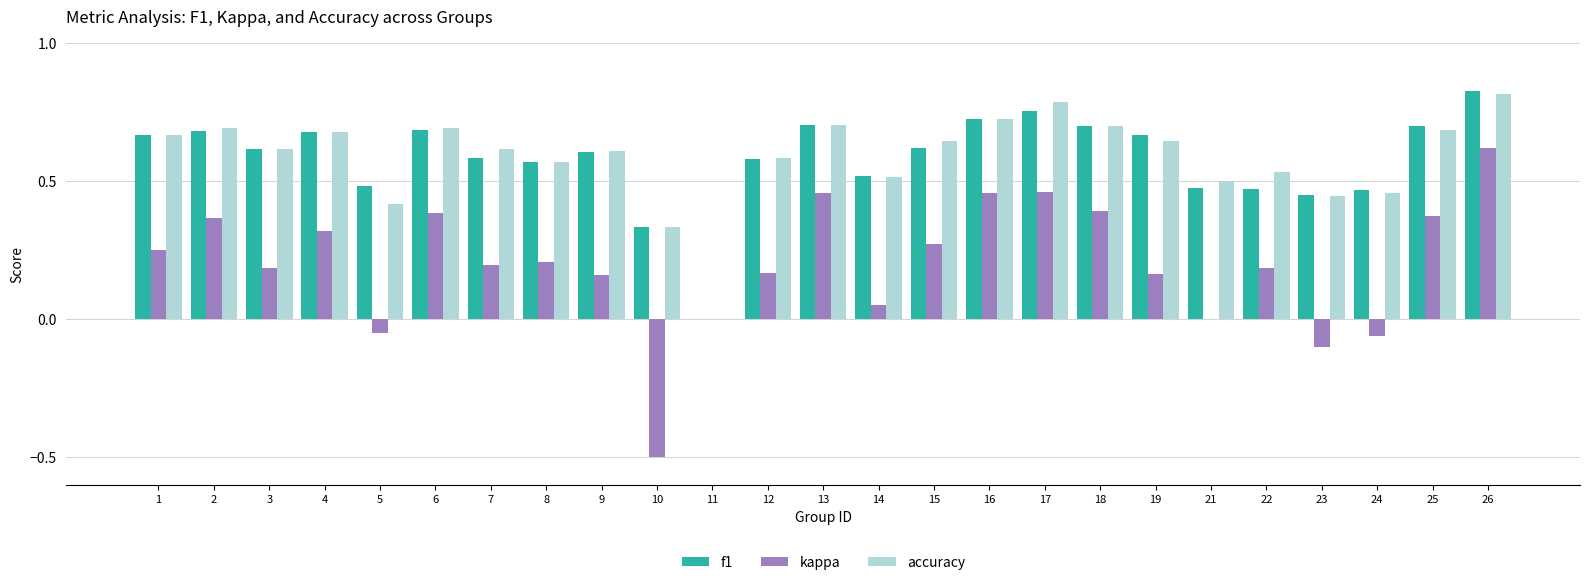

True or false: accuracy has a value of 0.9 at 7.

False